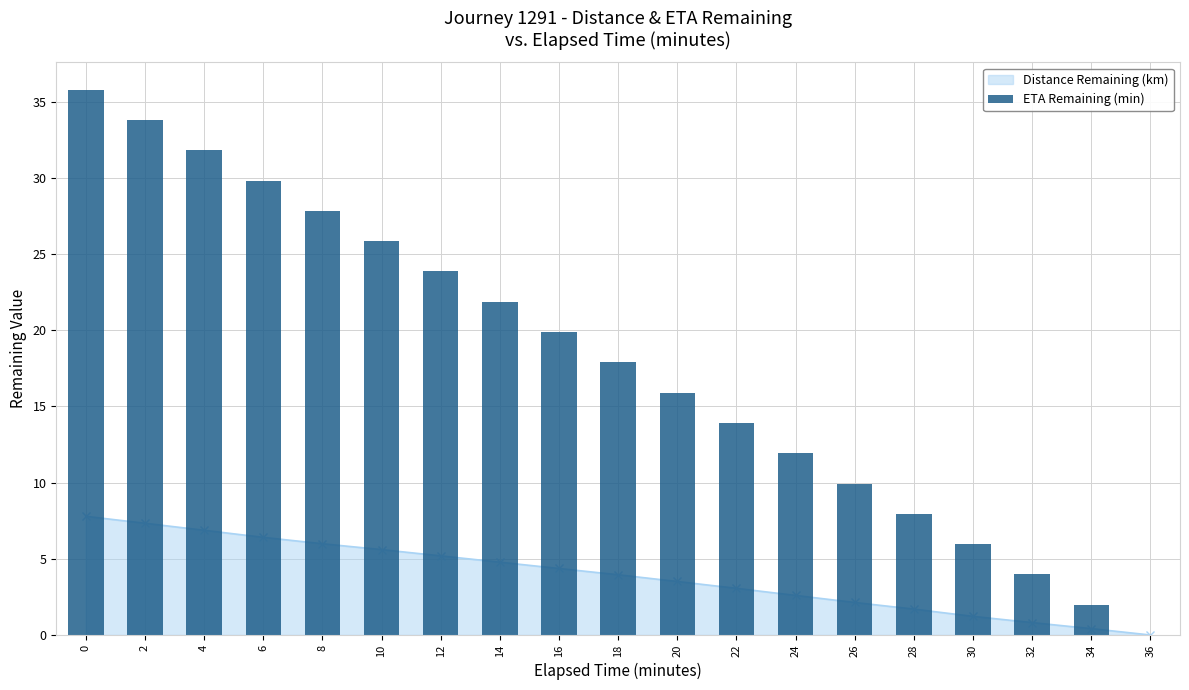

The chart shows a value of 19.0 at 22. True or false?

False